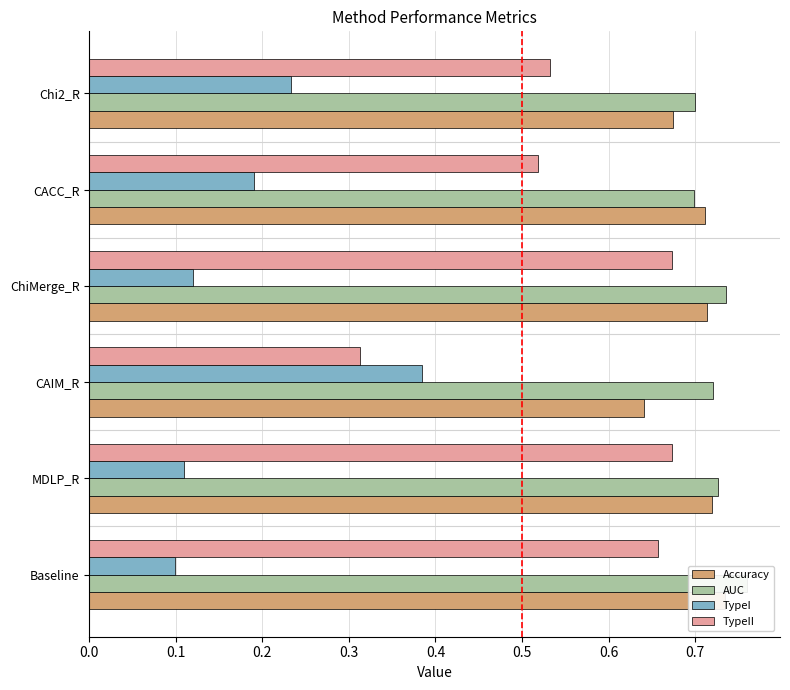

What are all the series names shown in the legend?

Accuracy, AUC, TypeI, TypeII